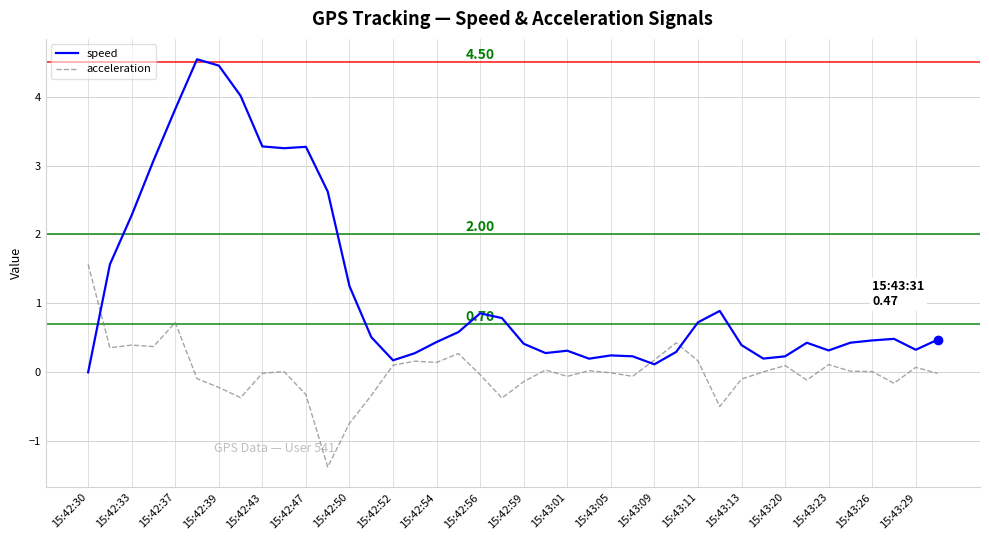

Which series has the largest total across all categories?

speed